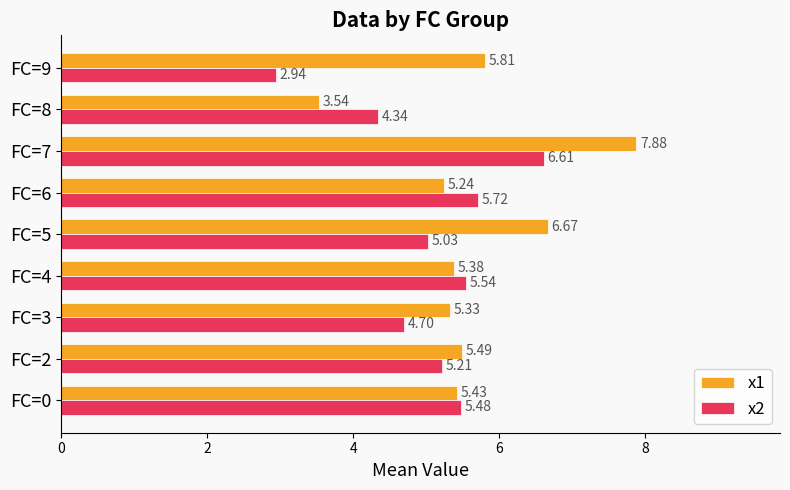

Which series has the largest range (max minus min)?

x1